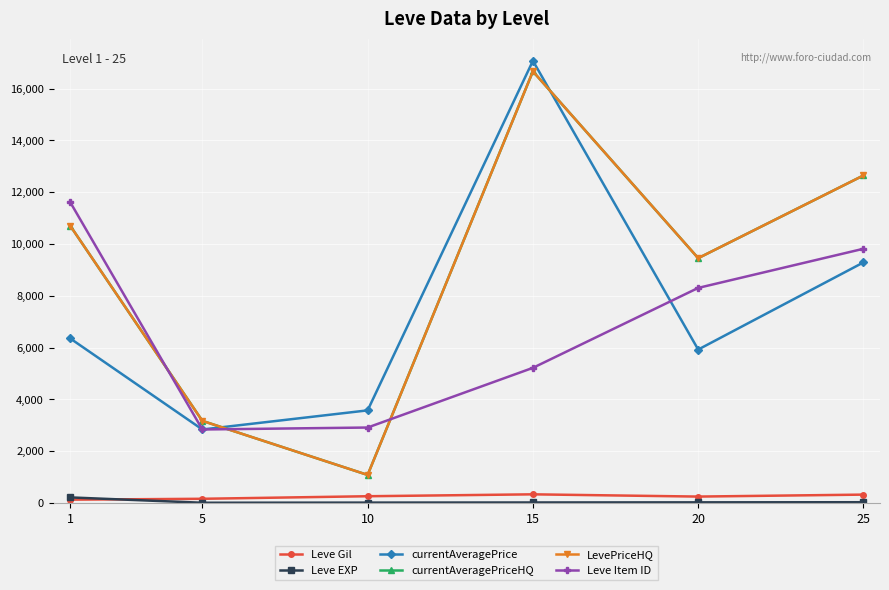

Which series has the largest total across all categories?

currentAveragePriceHQ